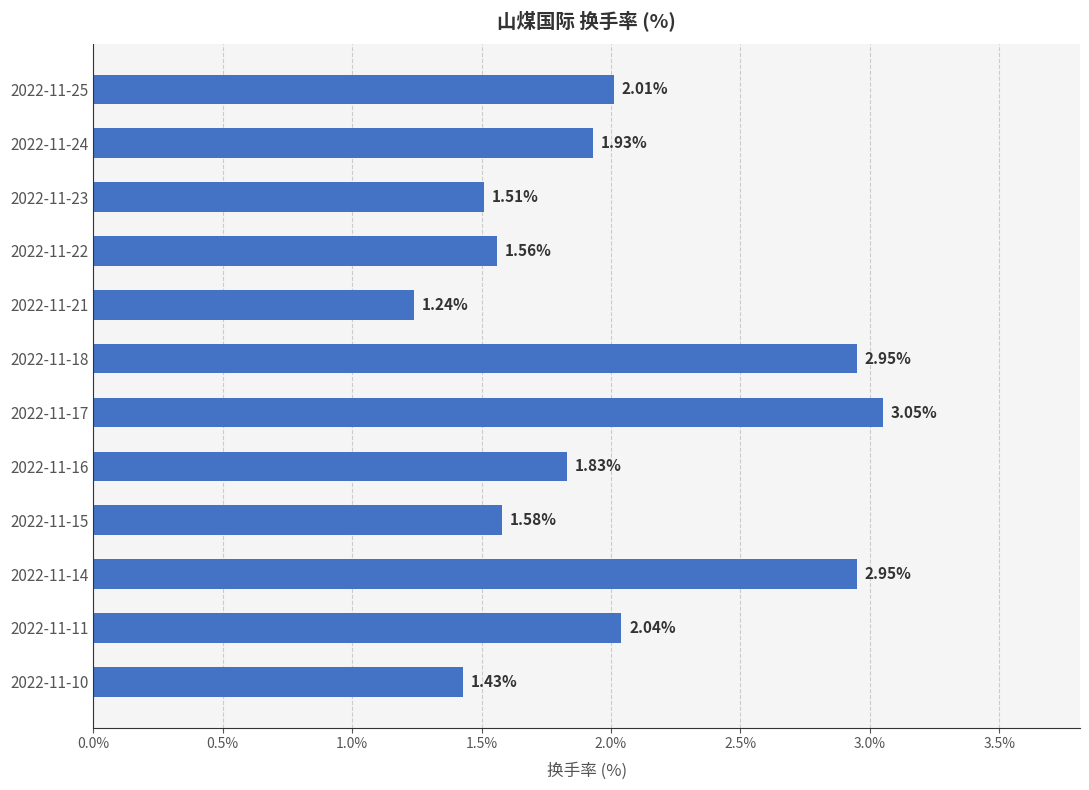

Which has a higher value, 2022-11-22 or 2022-11-15?

2022-11-15